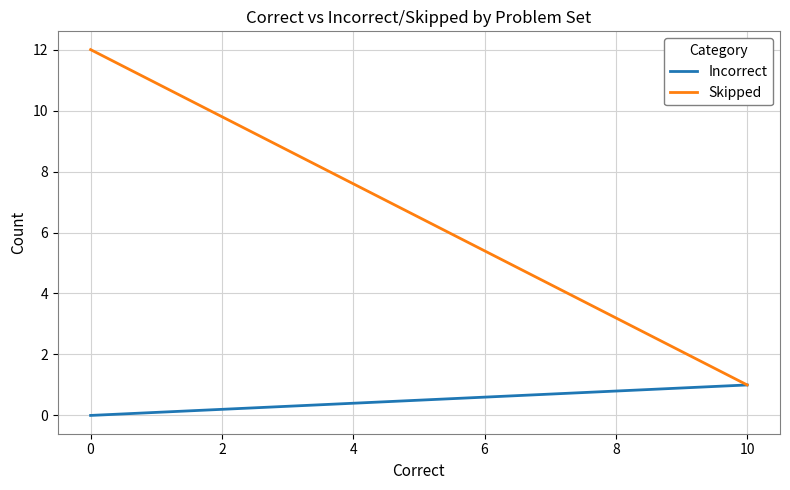

How many data points does each series have?

4